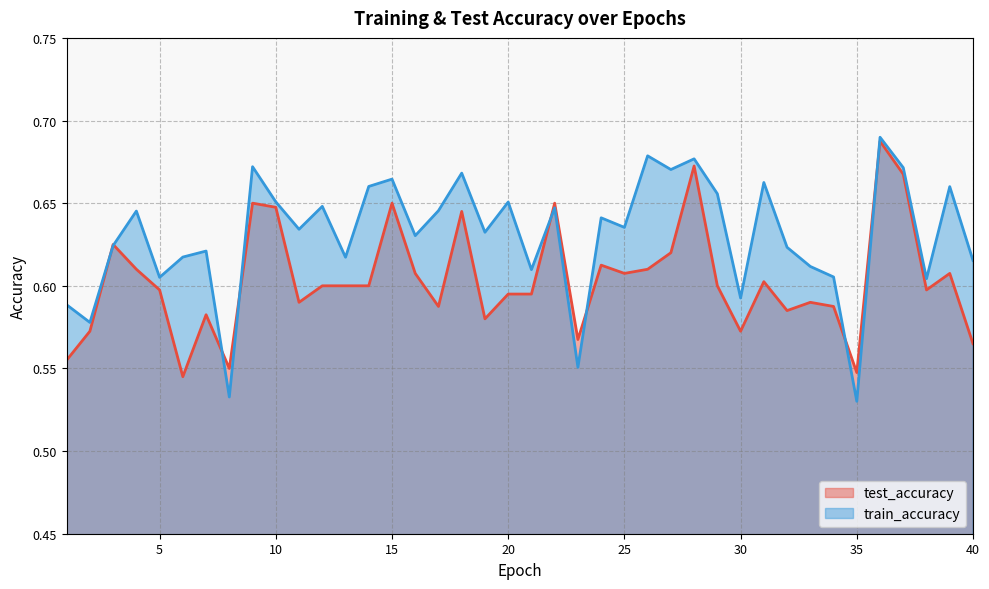

Which series changed the most between 3 and 5?

test_accuracy